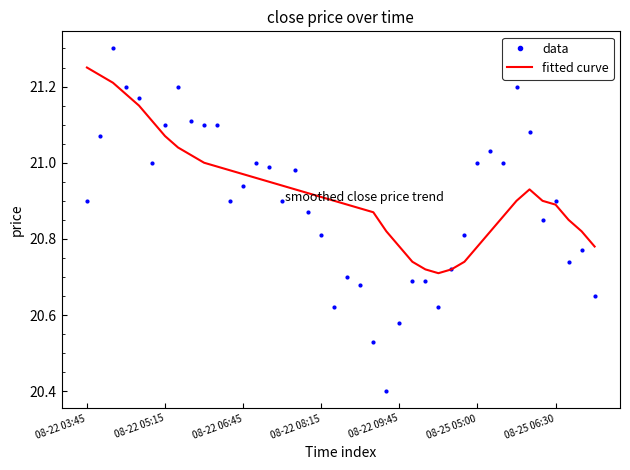

What is the greatest value displayed?

21.3